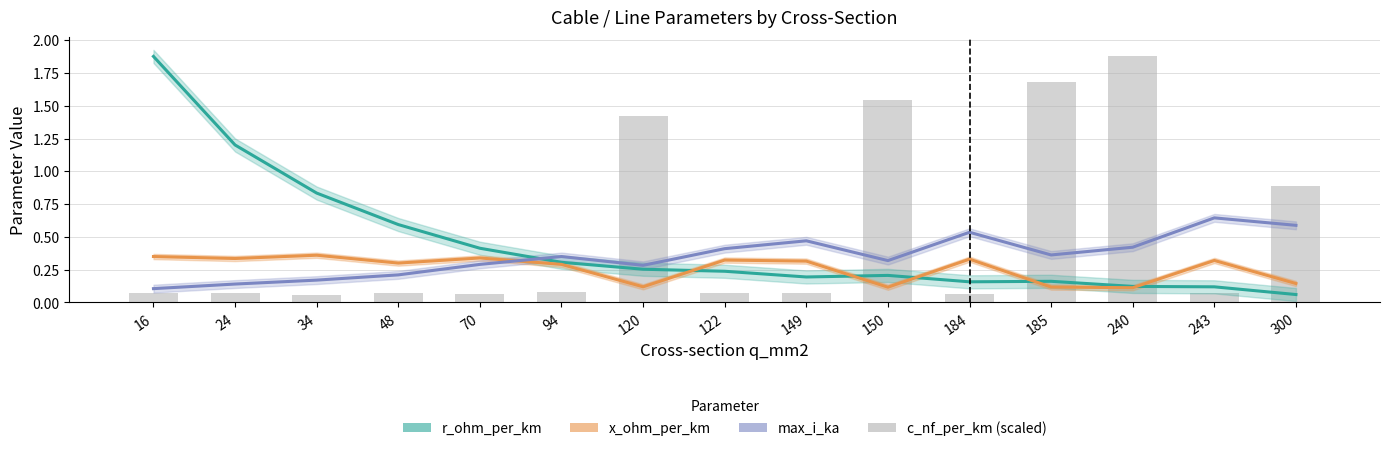

The x_ohm_per_km series shows 0.6 at 16. True or false?

False